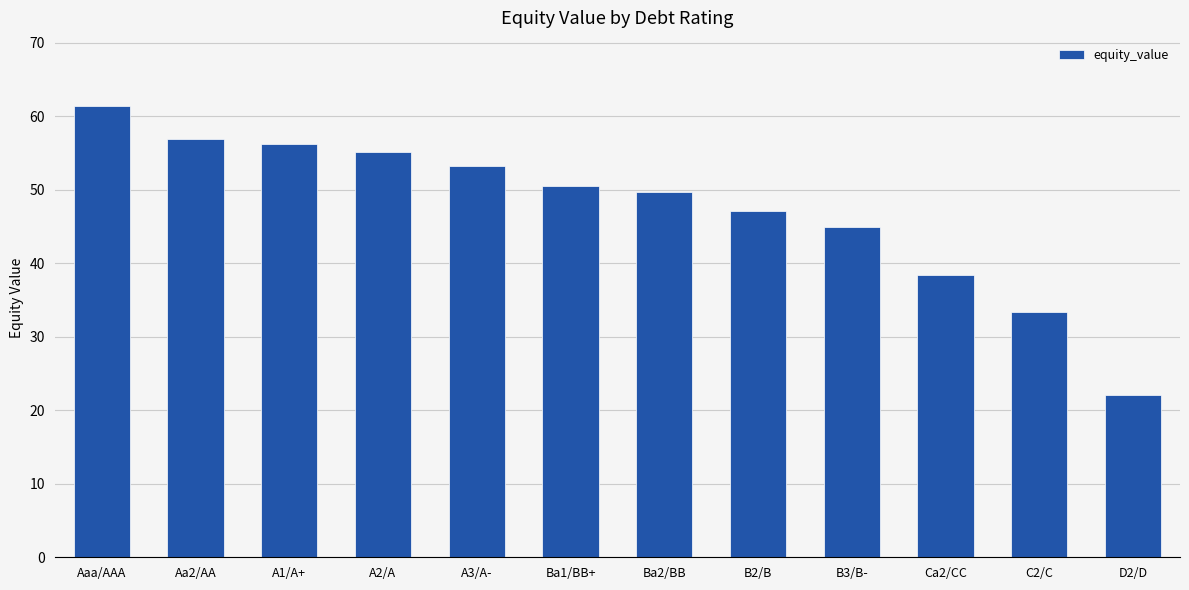

Rank the categories by value from lowest to highest.

D2/D, C2/C, Ca2/CC, B3/B-, B2/B, Ba2/BB, Ba1/BB+, A3/A-, A2/A, A1/A+, Aa2/AA, Aaa/AAA